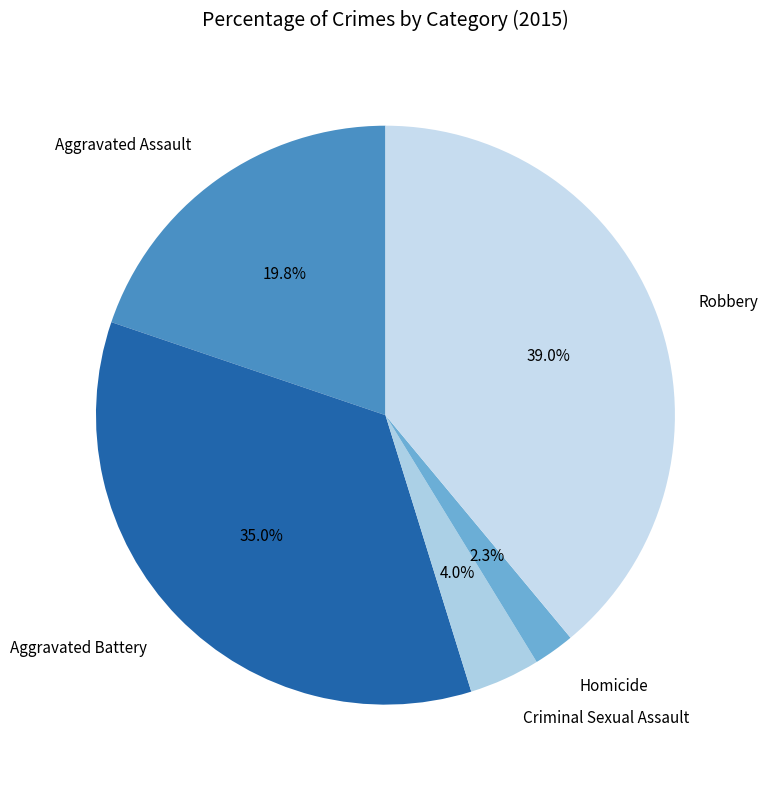

Which category has the biggest portion of the pie?

Robbery